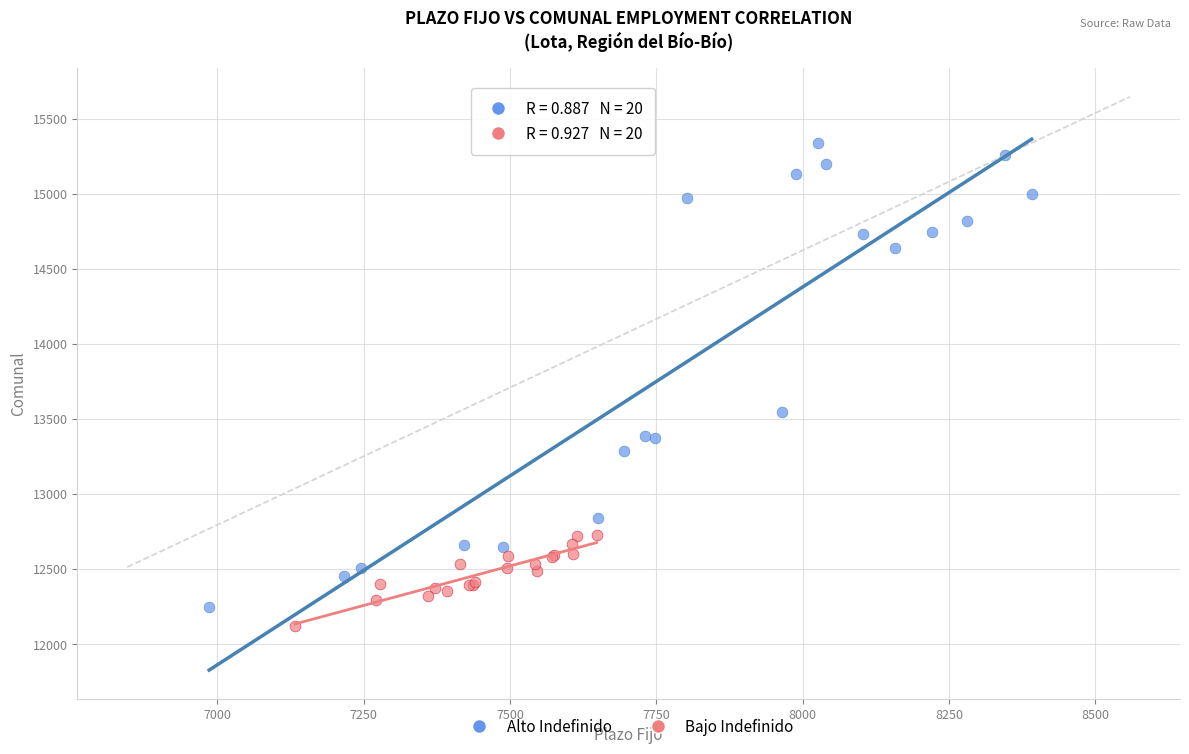

What are all the series names shown in the legend?

Alto Indefinido, Bajo Indefinido